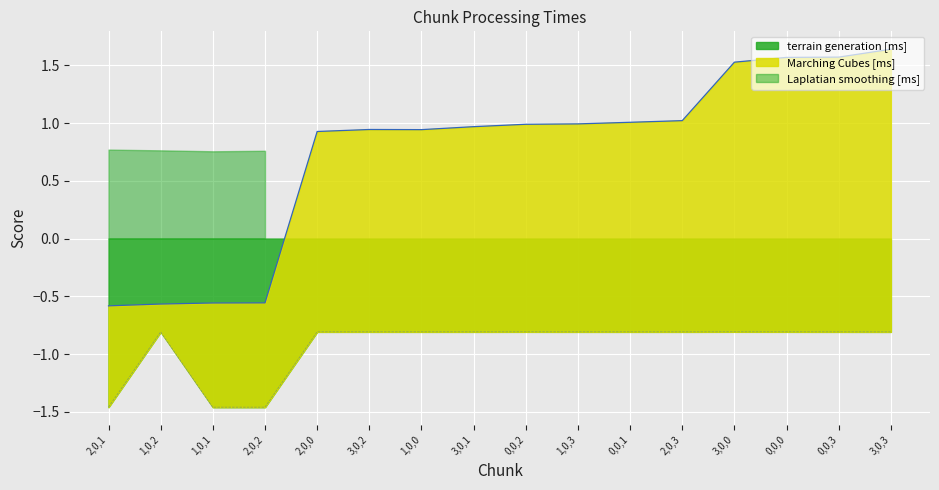

True or false: terrain generation [ms] and Marching Cubes [ms] cross at least once.

False